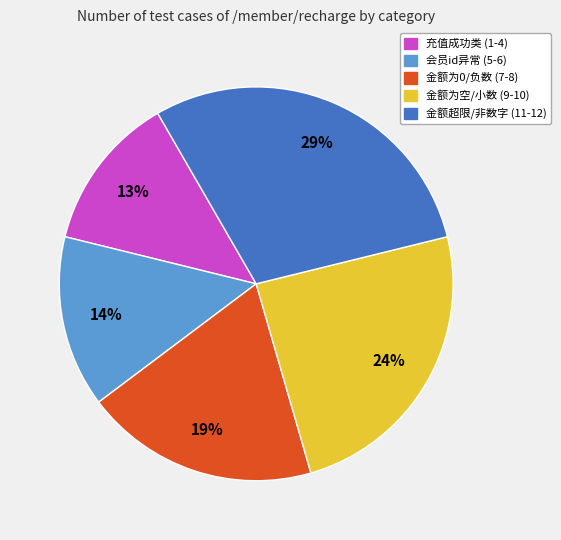

Which category has the biggest portion of the pie?

金额超限/非数字 (11-12)